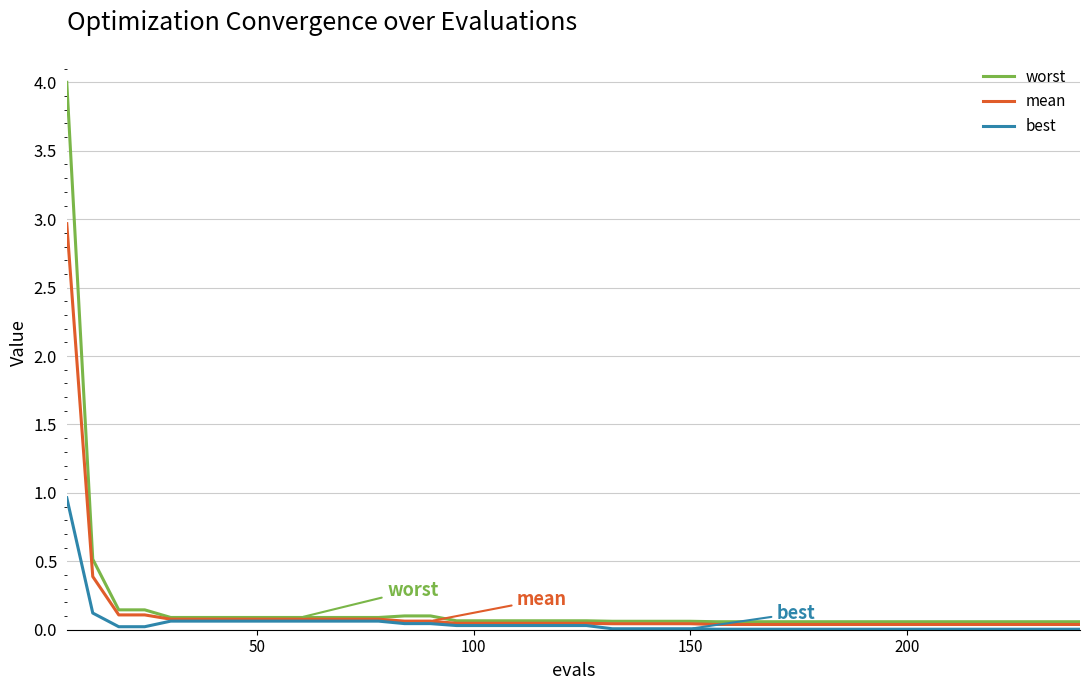

Rank the series by their maximum value, from lowest to highest.

best, mean, worst